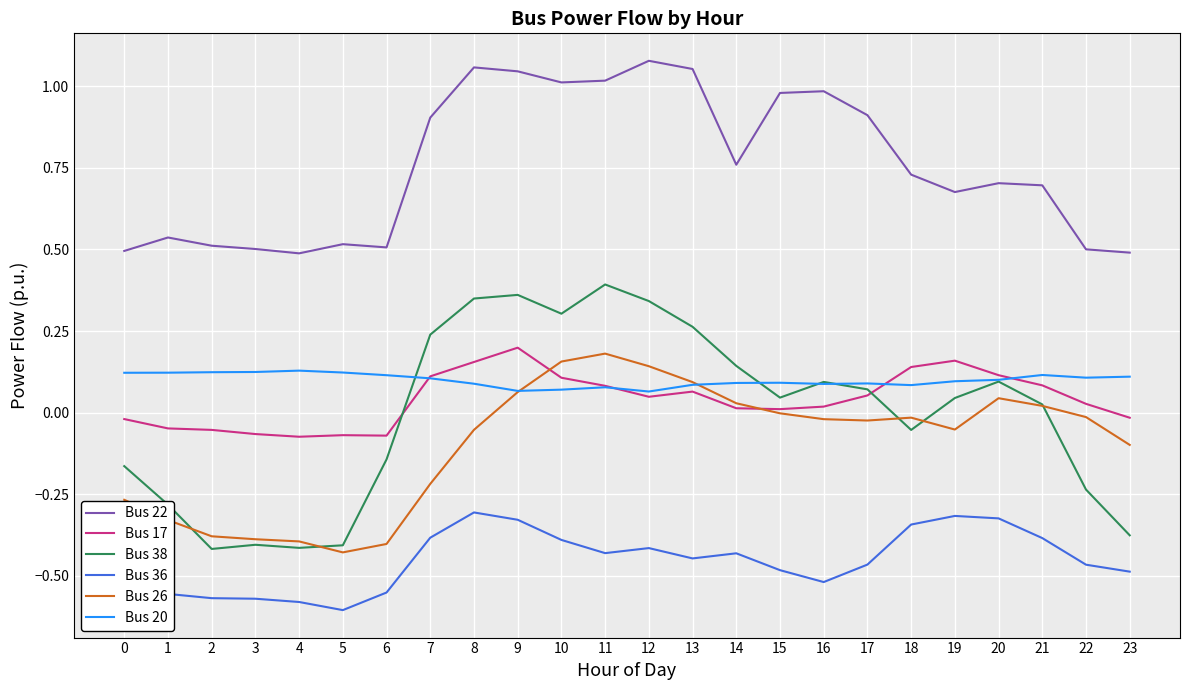

True or false: Bus 22 and Bus 17 cross at least once.

False